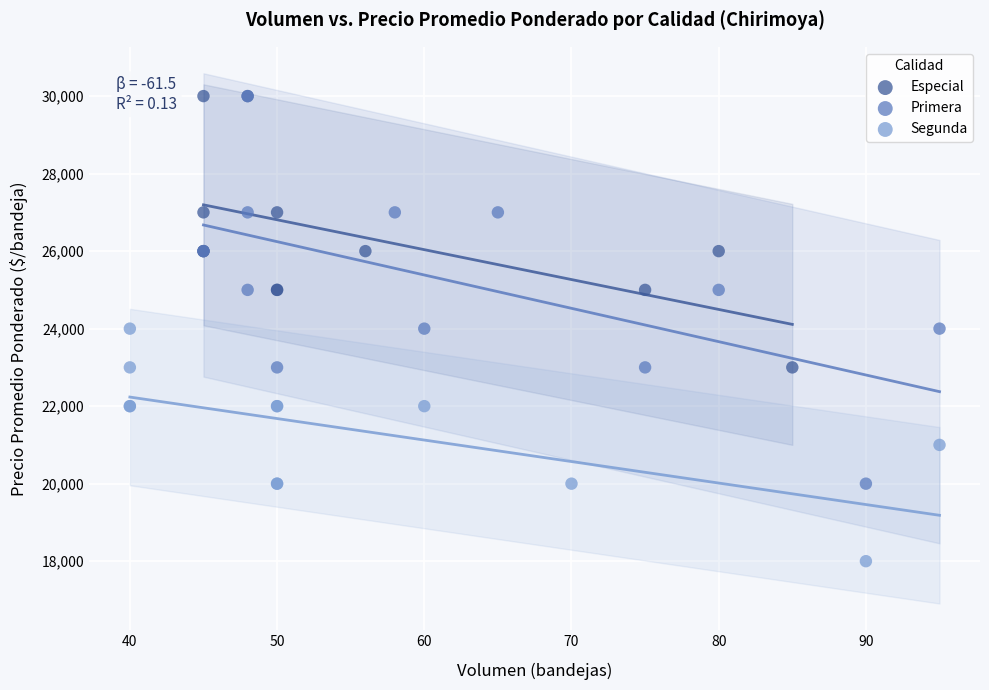

Which series reaches the minimum Y coordinate?

Segunda